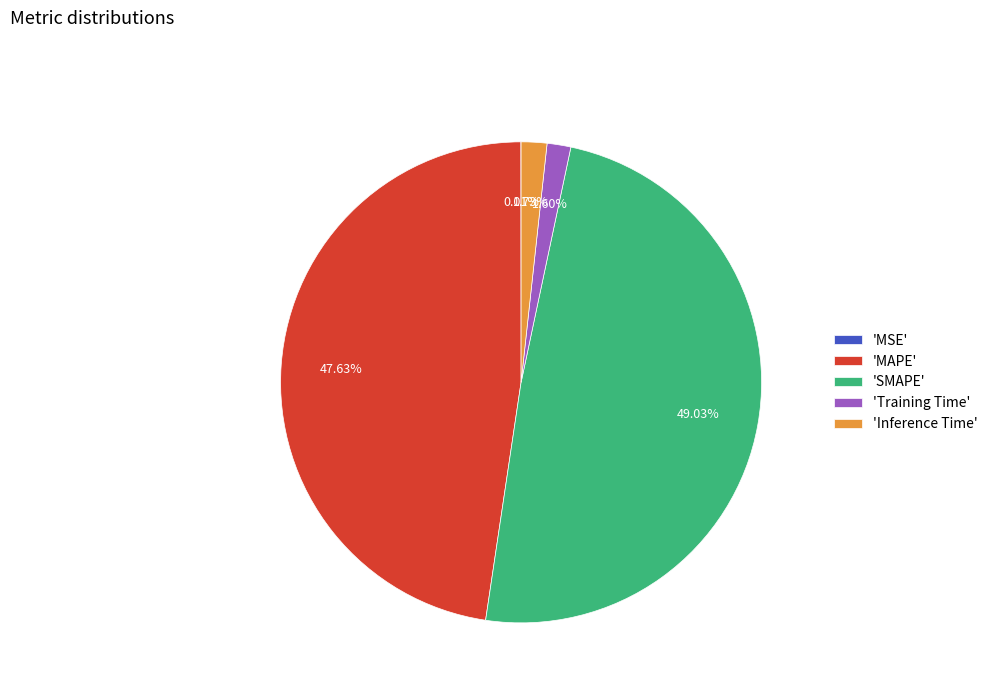

Between 'Inference Time' and 'SMAPE', which is larger?

'SMAPE'